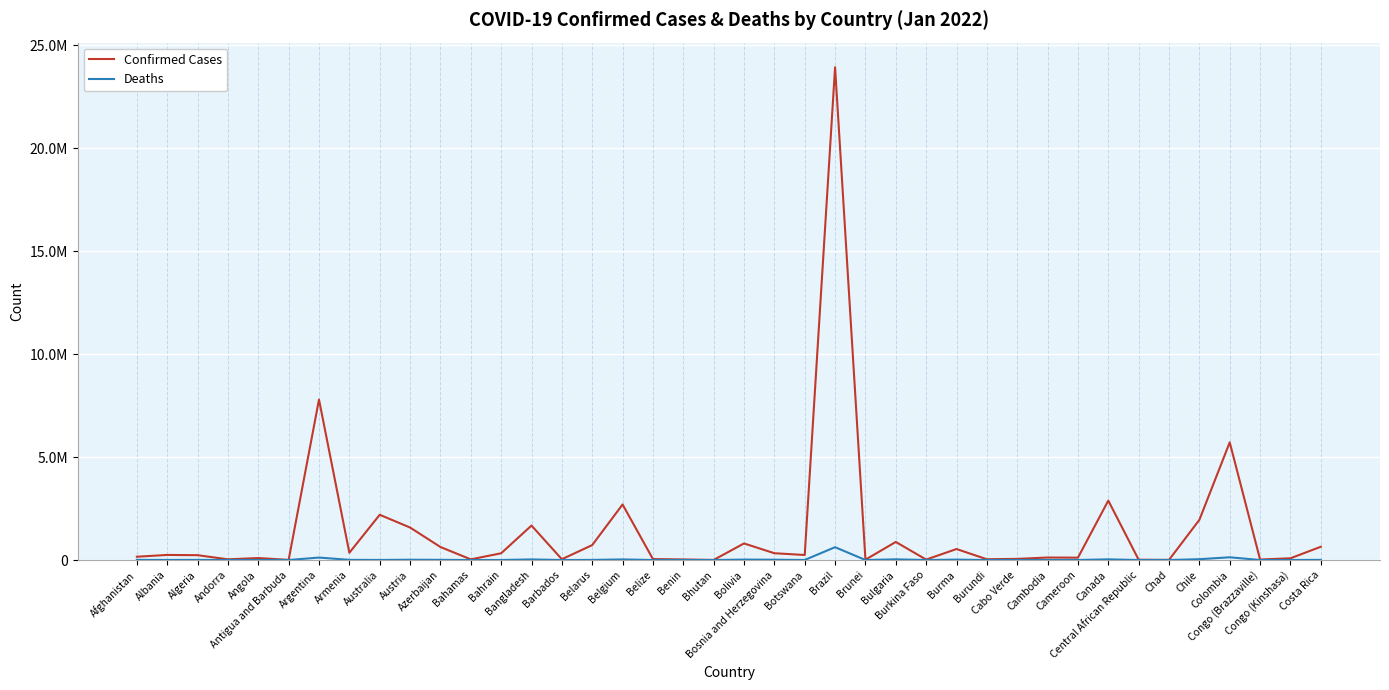

What is the label of the 29th point from the right?

Bahamas